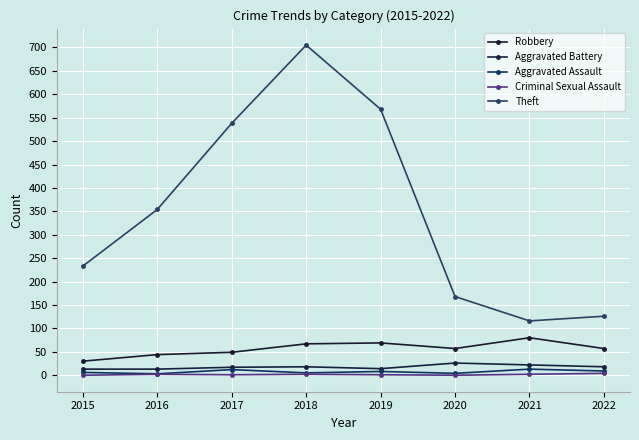

What is the value of the Robbery point at the 7th from the left?

80